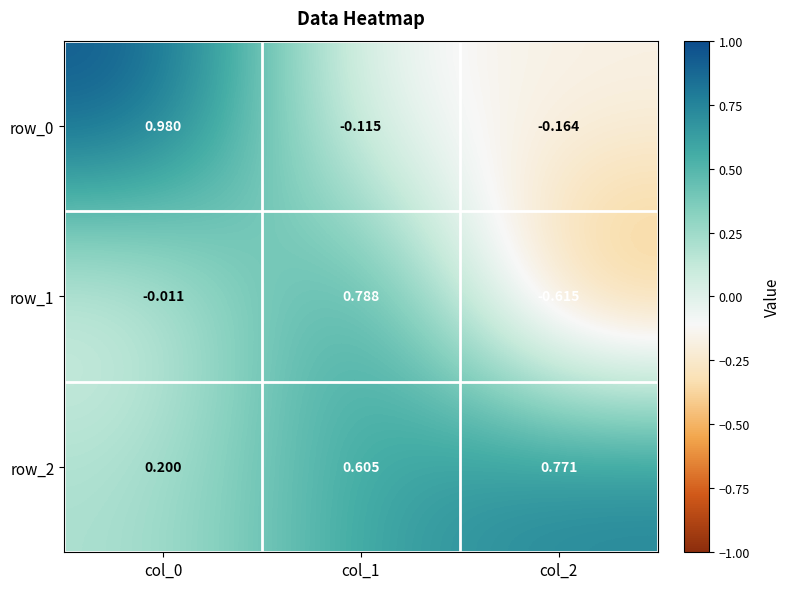

Is the value of row_0 at col_1 greater than the value of row_2 at col_2?

No